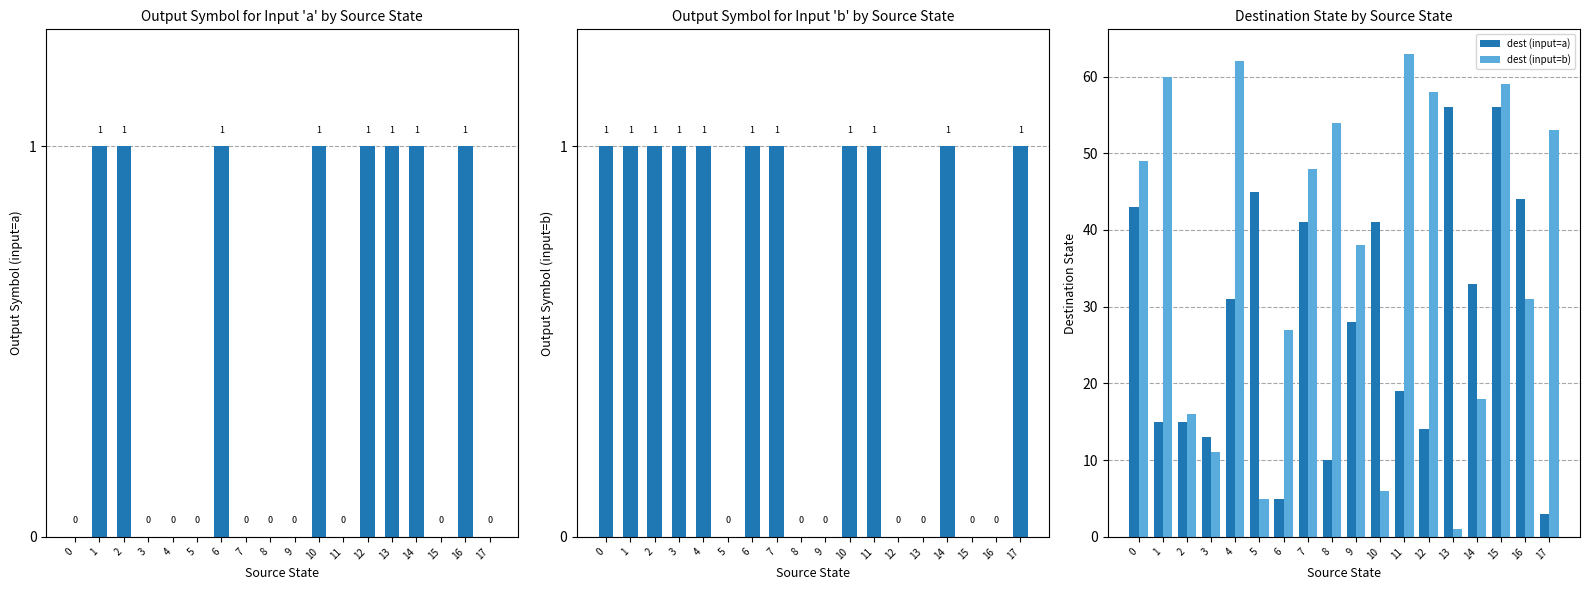

At 5, list the series in order from smallest to largest.

output (input=a), output (input=b), dest (input=b), dest (input=a)